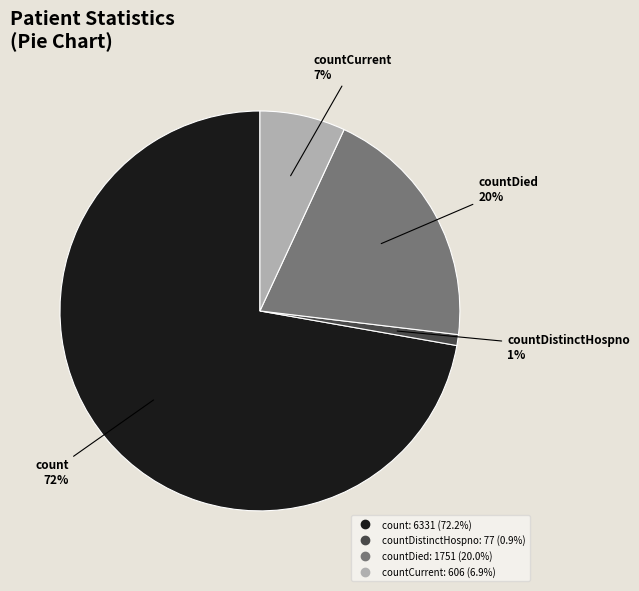

To the nearest percent, what is the average slice percentage?

25%